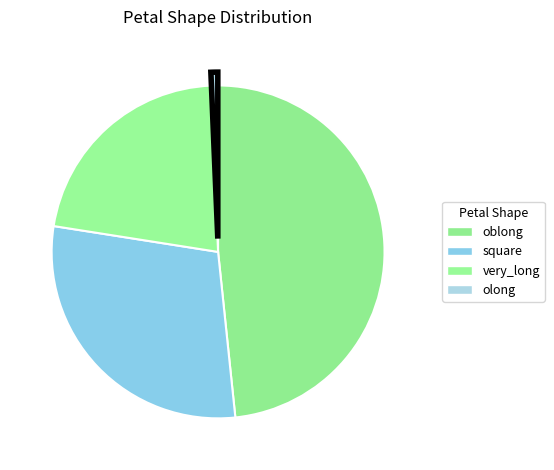

The square slice represents 23% of the pie. True or false?

False